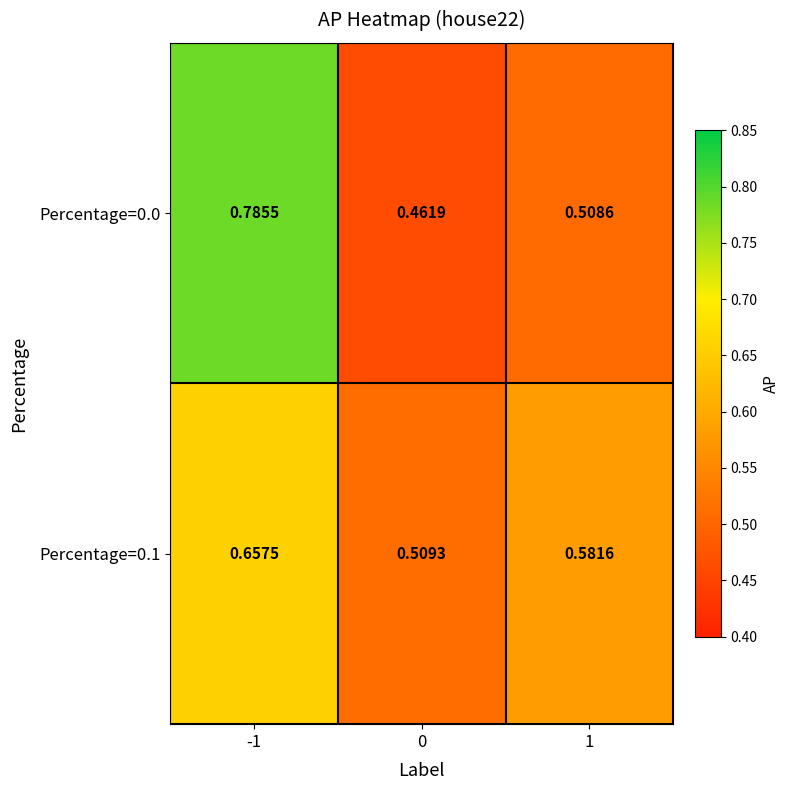

Which series has the widest spread of values?

Percentage=0.0